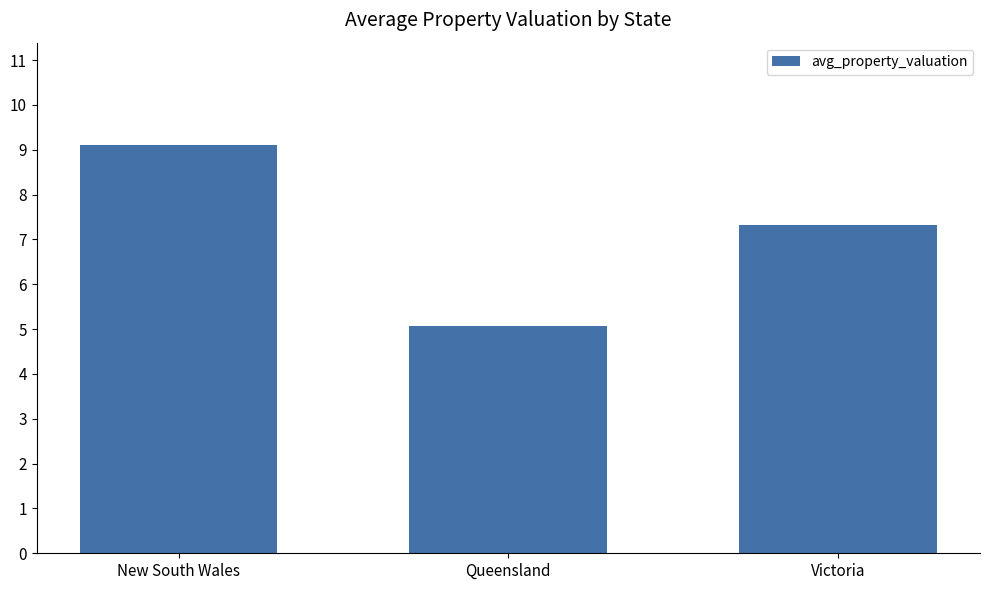

What is the smallest value displayed?

5.1